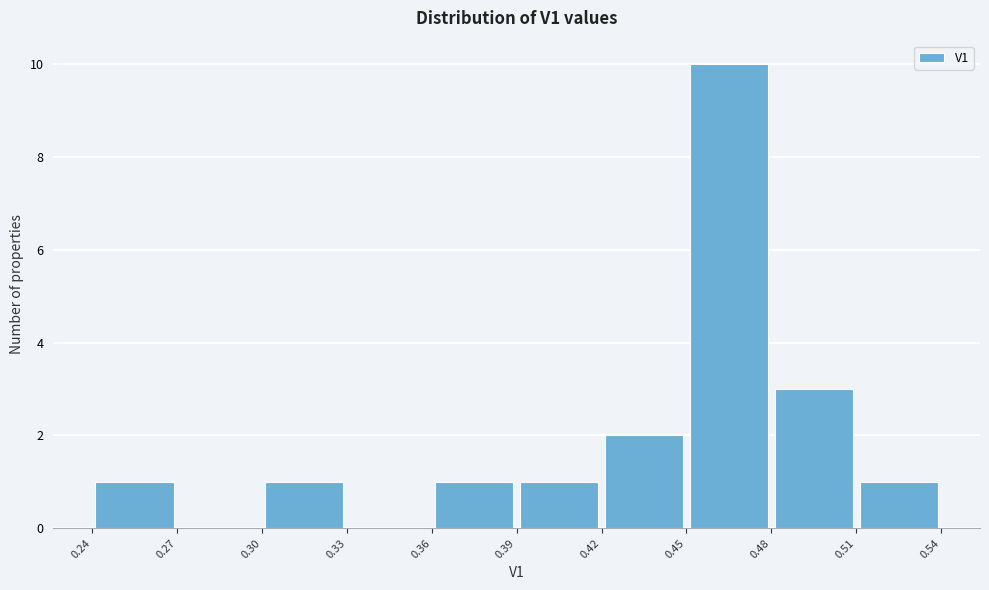

Which range on the x-axis has the tallest bar?

0.45 to 0.48